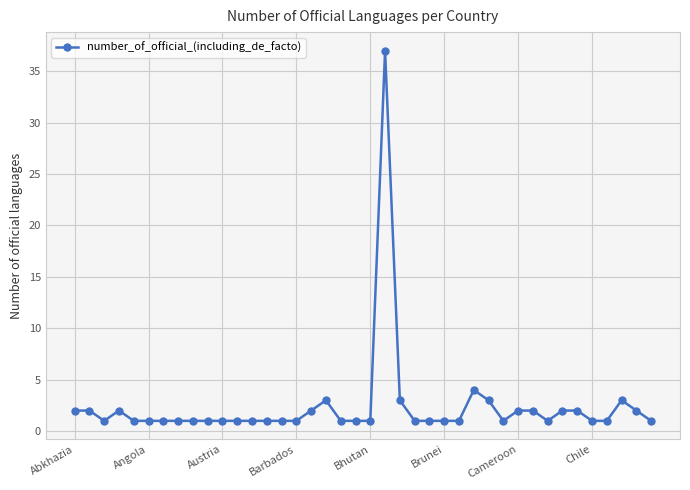

What is the greatest value displayed?

37